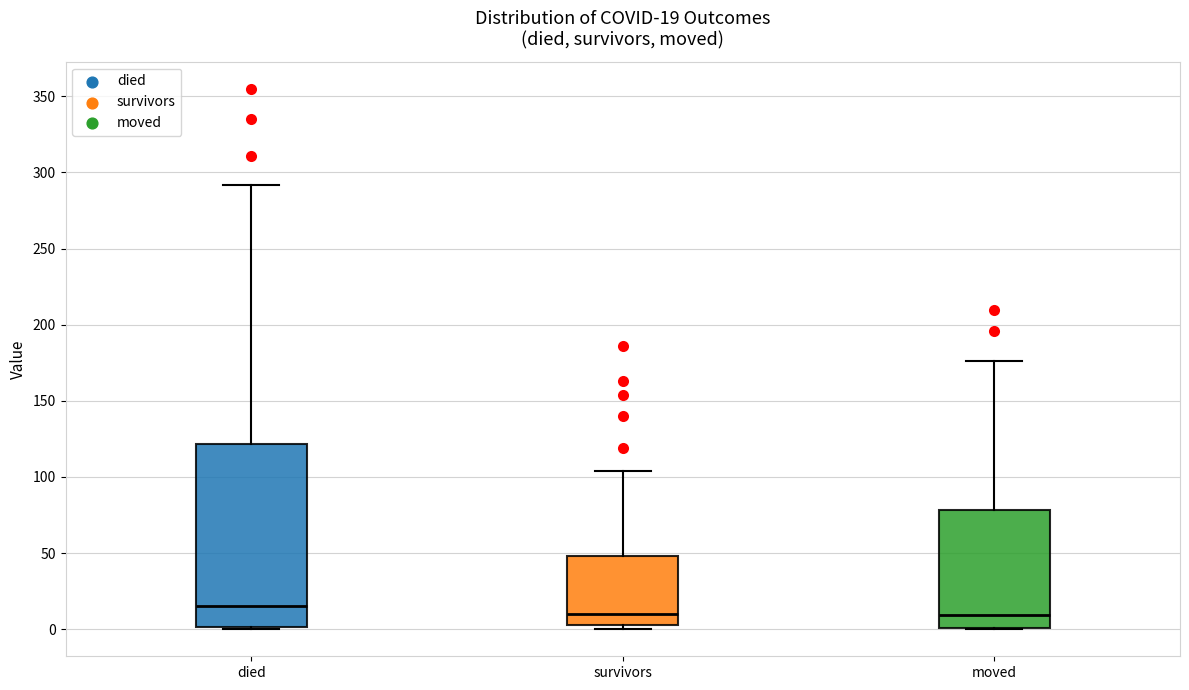

Comparing the boxes themselves (not the whiskers), which one is the tallest?

died